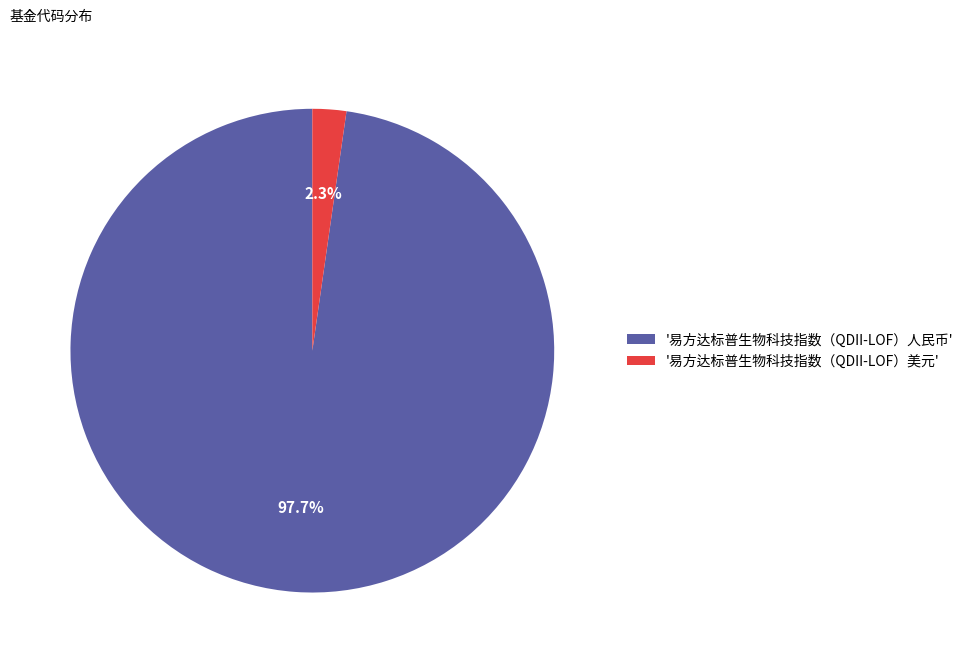

Is there a majority slice in this chart?

Yes